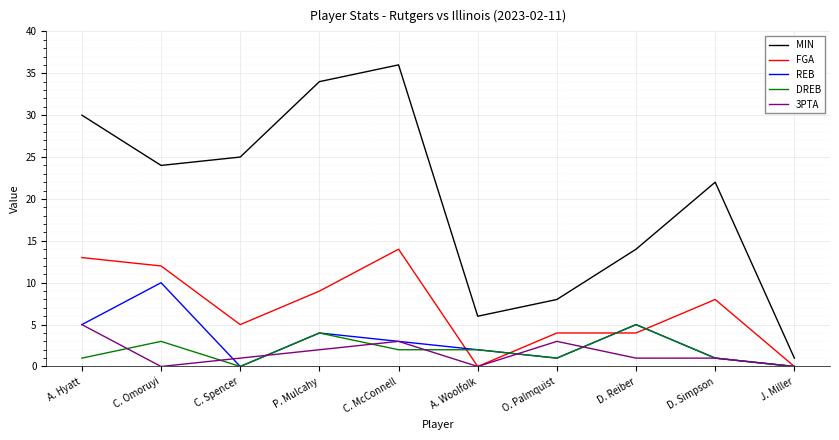

Is the value of MIN at D. Reiber greater than the value of REB at D. Simpson?

Yes